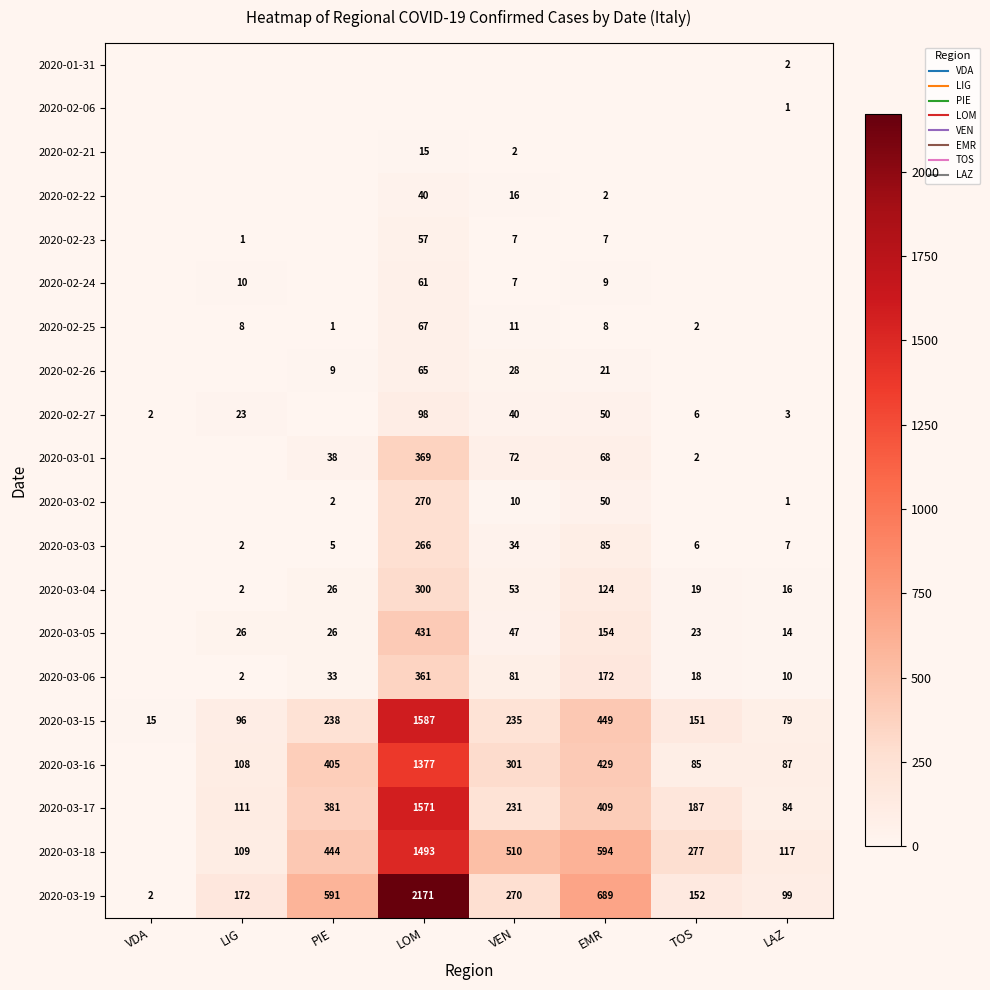

The value of 2020-03-01 at LOM is 369. True or false?

True